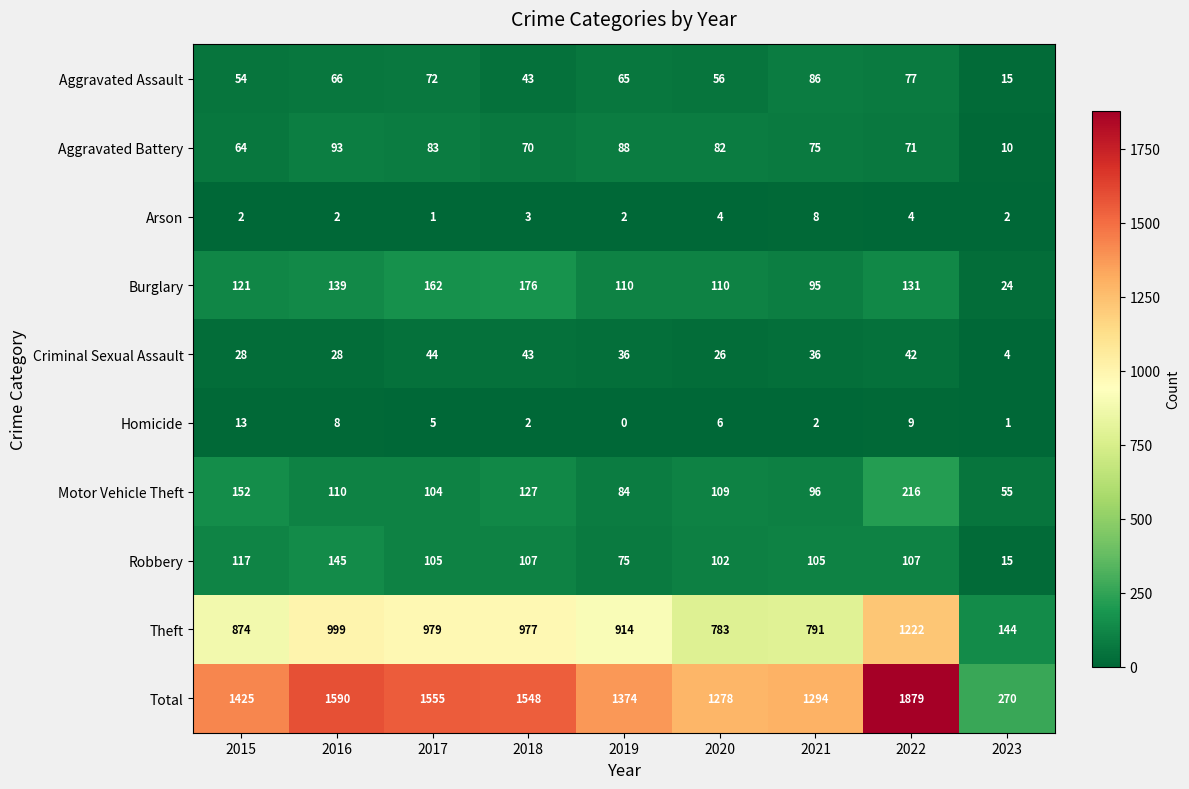

What is the sum of the Burglary values at 2021 and 2022?

226